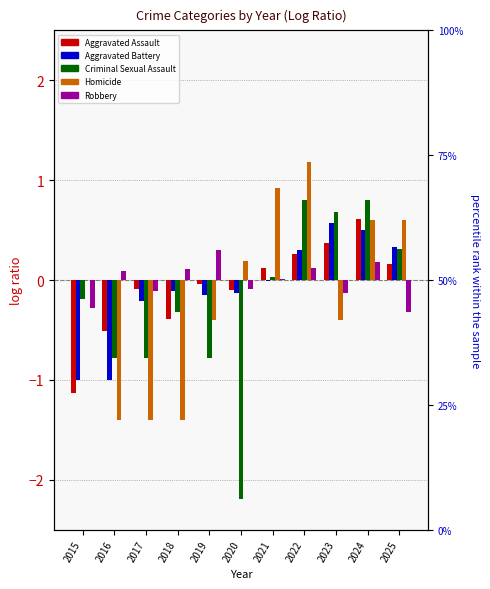

At which category is the sum across all series the highest?

2024